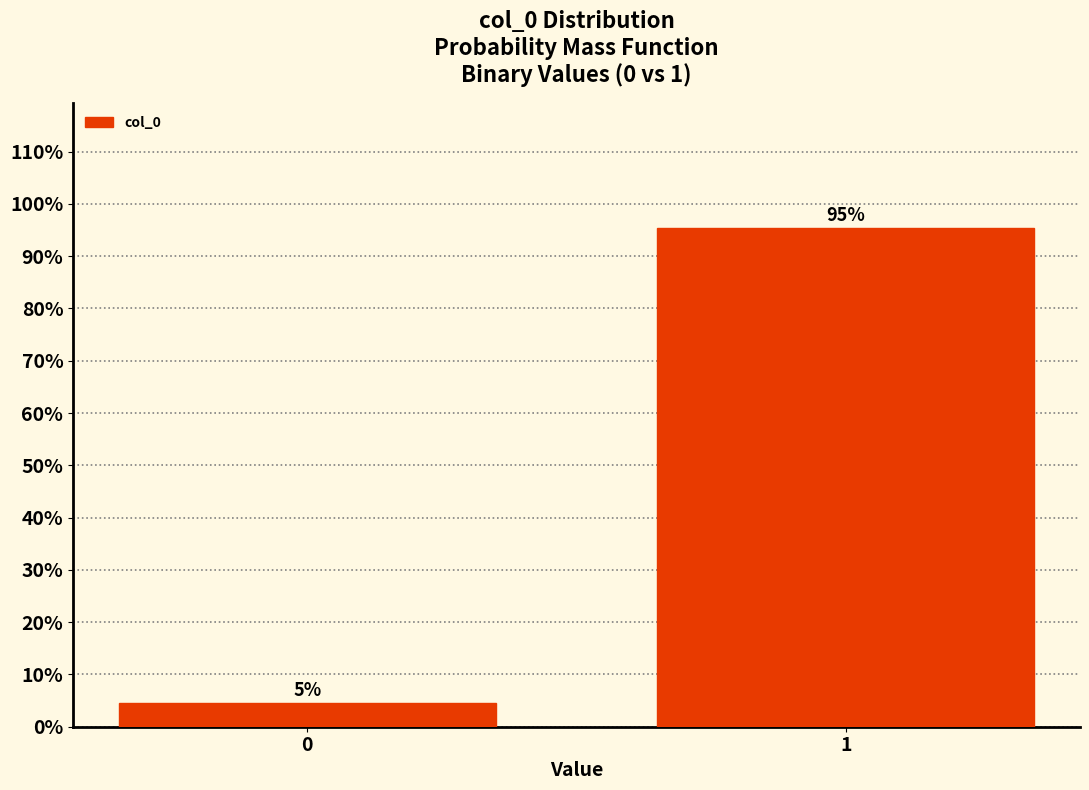

What is the approximate value at 1?

95.4